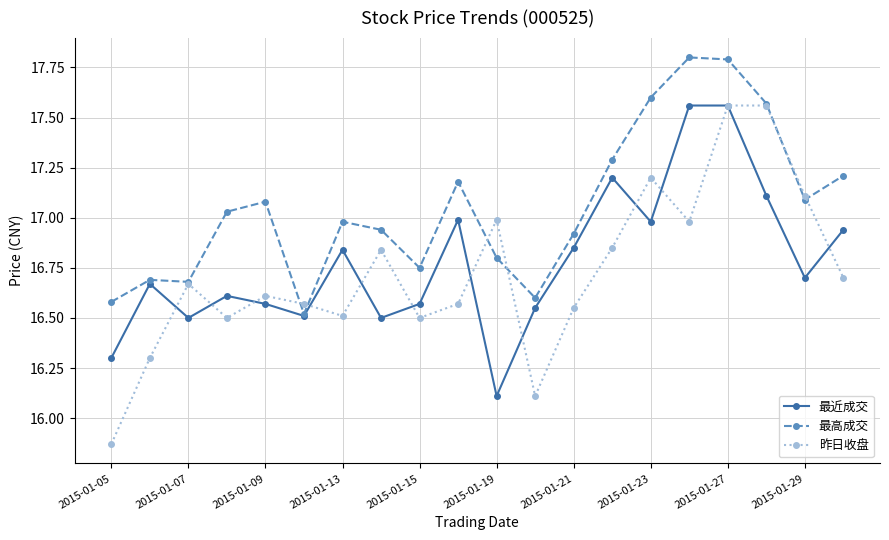

What is the maximum value for 最高成交?

17.8